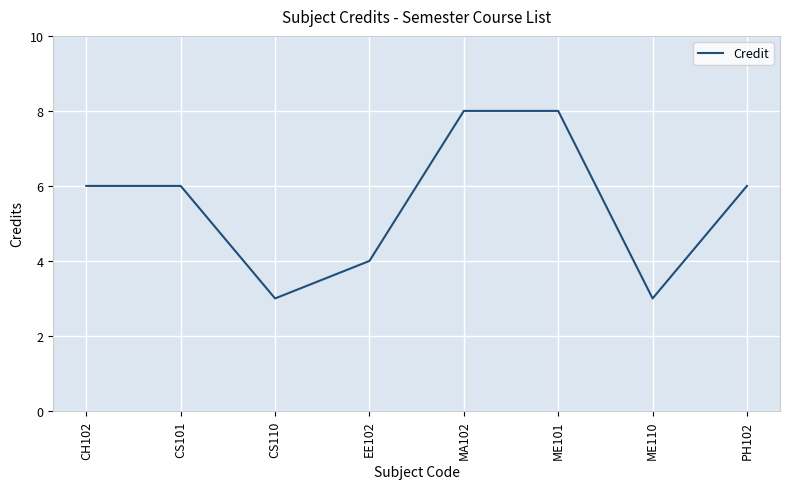

What value does the data have at CS101?

6